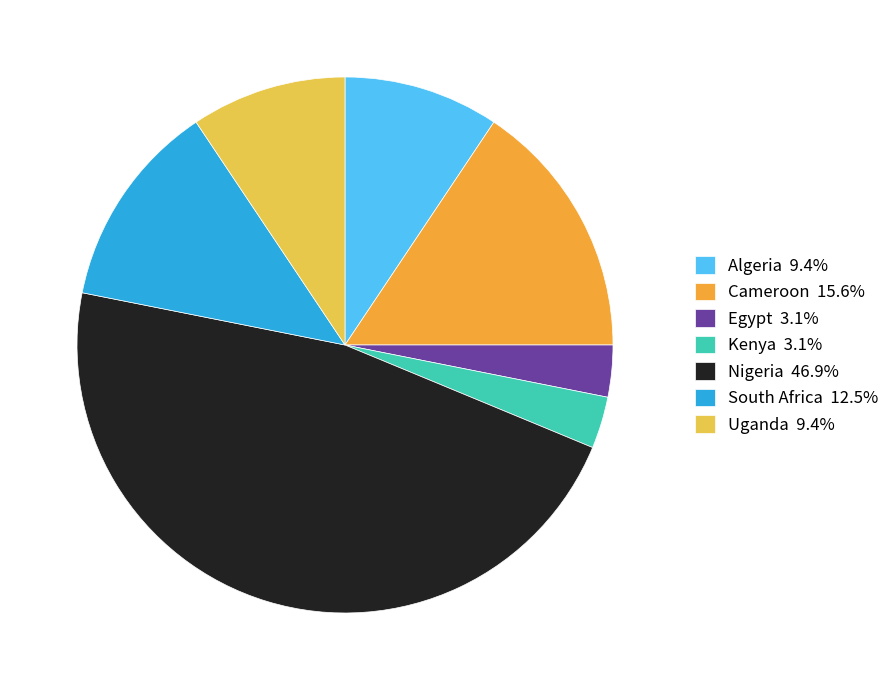

How many slices are in this pie chart?

7